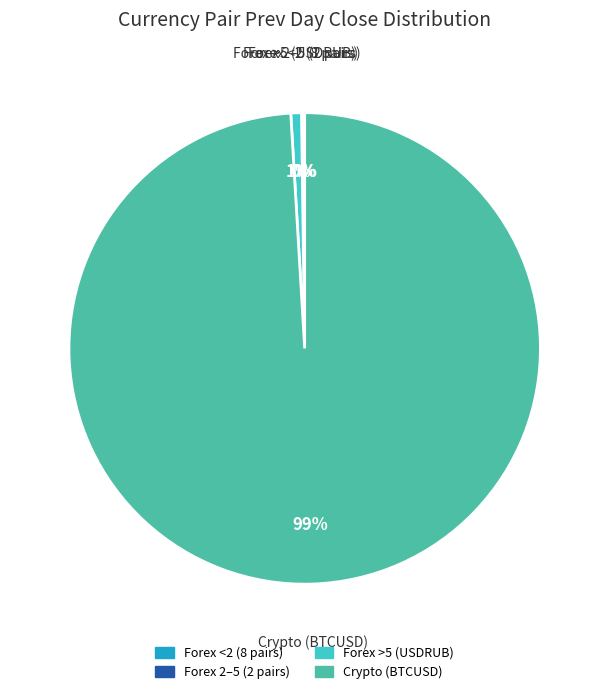

Is there a majority slice in this chart?

Yes